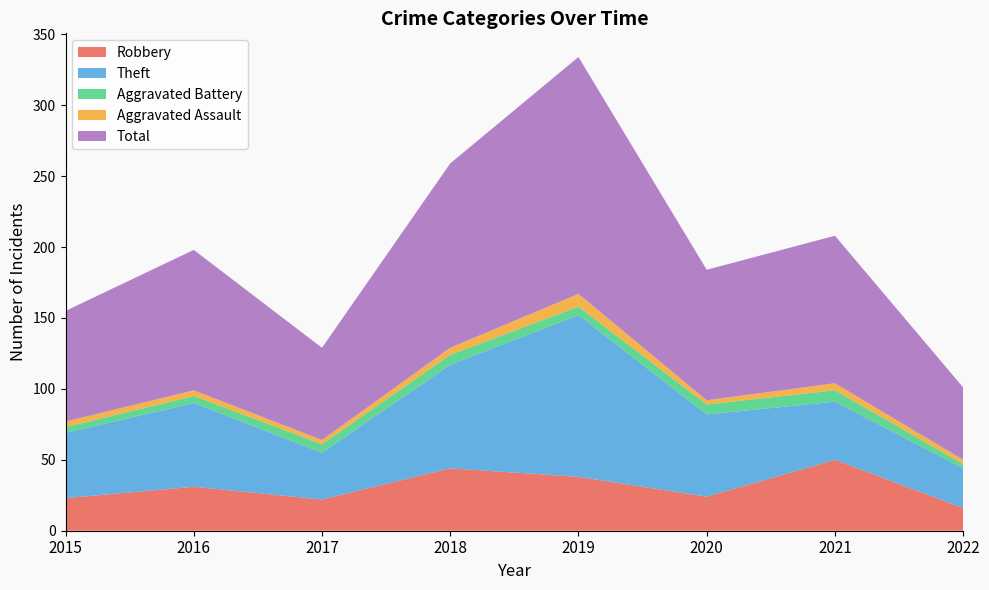

Reading left to right, what are all the values shown in this chart?

Robbery: 2015=23	2016=31	2017=22	2018=44	2019=38	2020=24	2021=50	2022=16
Theft: 2015=46	2016=59	2017=33	2018=73	2019=114	2020=58	2021=41	2022=28
Aggravated Battery: 2015=4	2016=5	2017=6	2018=7	2019=6	2020=7	2021=8	2022=3
Aggravated Assault: 2015=4	2016=4	2017=3	2018=5	2019=9	2020=3	2021=5	2022=3
Total: 2015=78	2016=99	2017=65	2018=130	2019=167	2020=92	2021=104	2022=51